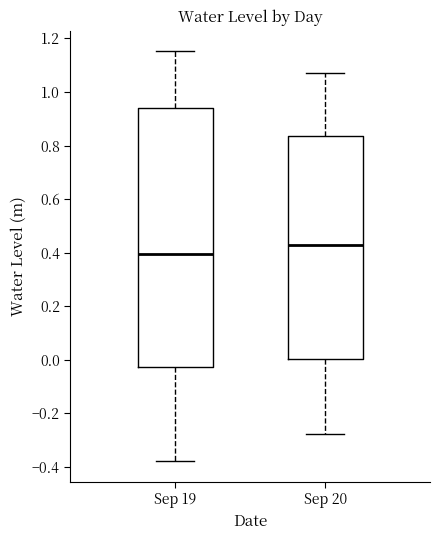

Reading left to right, transcribe this box plot: for each box, give where its median line is, the range the box spans, and where its two whiskers end, as read against the y-axis. The values are not printed on the chart, so give them approximately, as read against the axis.

Sep 19: median 0.40, box -0.02 to 0.94, whiskers -0.38 to 1.16
Sep 20: median 0.42, box 0.00 to 0.84, whiskers -0.28 to 1.08